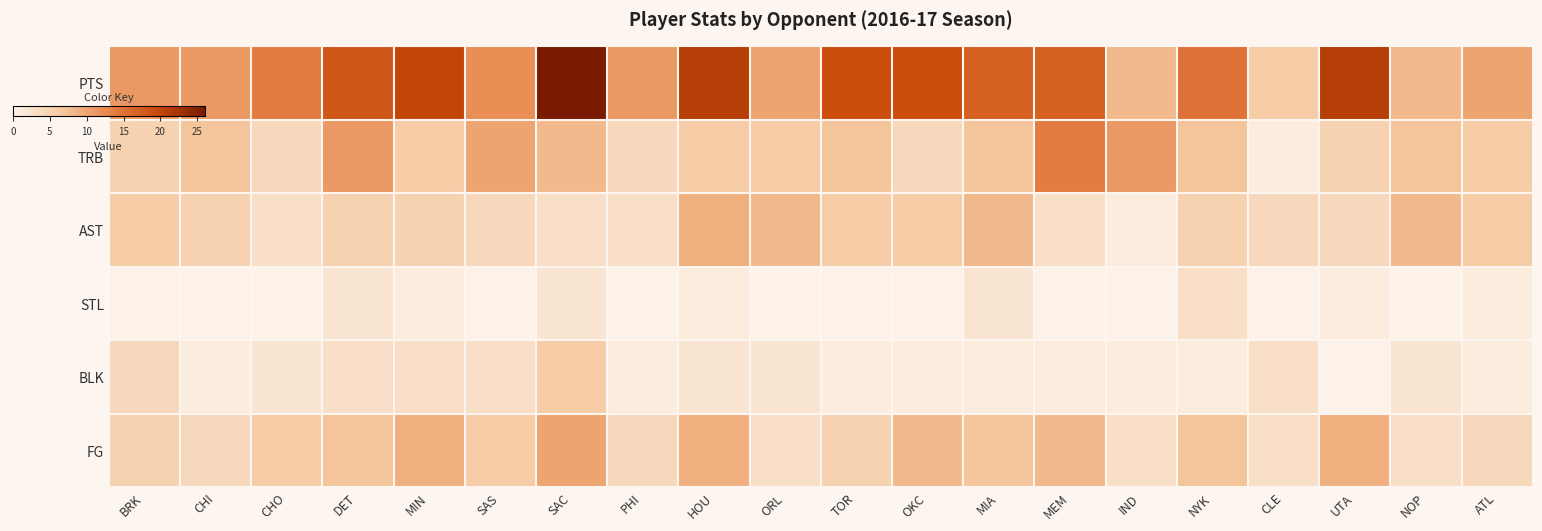

Reading right to left, list all the values displayed in this chart.

PTS: ATL=10	NOP=8	UTA=21	CLE=6	NYK=15	IND=8	MEM=17	MIA=17	OKC=19	TOR=19	ORL=10	HOU=21	PHI=11	SAC=26	SAS=12	MIN=20	DET=18	CHO=14	CHI=11	BRK=11
TRB: ATL=6	NOP=7	UTA=5	CLE=1	NYK=7	IND=11	MEM=14	MIA=7	OKC=4	TOR=7	ORL=6	HOU=6	PHI=4	SAC=8	SAS=10	MIN=6	DET=11	CHO=4	CHI=7	BRK=5
AST: ATL=6	NOP=8	UTA=4	CLE=4	NYK=5	IND=1	MEM=3	MIA=8	OKC=6	TOR=6	ORL=8	HOU=9	PHI=3	SAC=3	SAS=4	MIN=5	DET=5	CHO=3	CHI=5	BRK=6
STL: ATL=1	NOP=0	UTA=1	CLE=0	NYK=3	IND=0	MEM=0	MIA=2	OKC=0	TOR=0	ORL=0	HOU=1	PHI=0	SAC=2	SAS=0	MIN=1	DET=2	CHO=0	CHI=0	BRK=0
BLK: ATL=1	NOP=2	UTA=0	CLE=3	NYK=1	IND=1	MEM=1	MIA=1	OKC=1	TOR=1	ORL=2	HOU=2	PHI=1	SAC=6	SAS=3	MIN=3	DET=3	CHO=2	CHI=1	BRK=4
FG: ATL=4	NOP=3	UTA=9	CLE=3	NYK=7	IND=3	MEM=8	MIA=7	OKC=8	TOR=5	ORL=3	HOU=9	PHI=4	SAC=10	SAS=6	MIN=9	DET=7	CHO=6	CHI=4	BRK=5